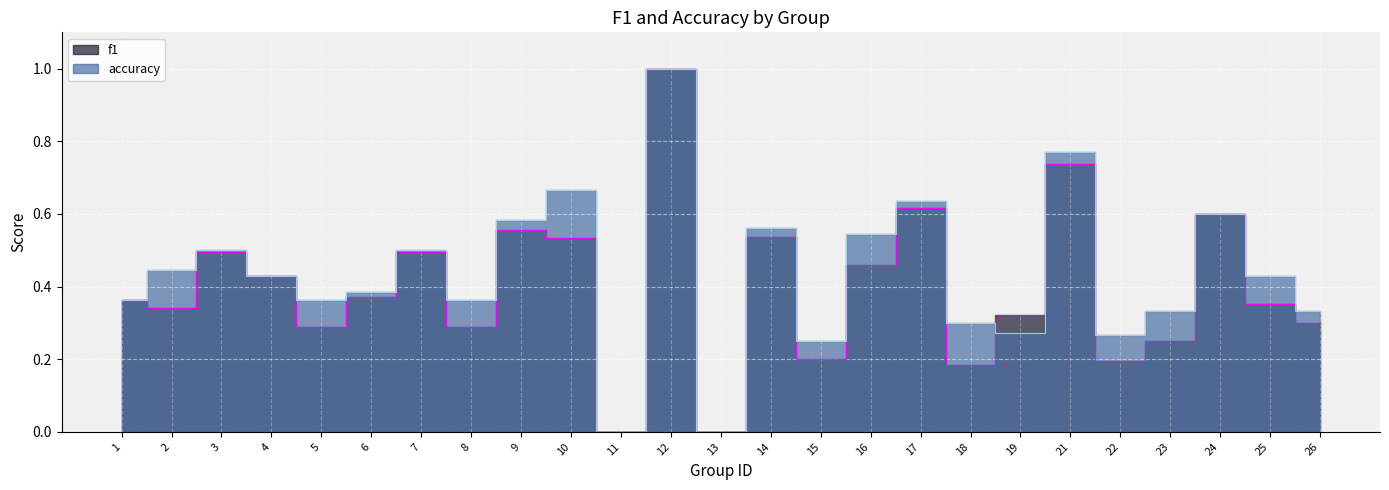

Reading left to right, transcribe all the data shown in this chart.

f1: 1=0.4	2=0.3	3=0.5	4=0.4	5=0.3	6=0.4	7=0.5	8=0.3	9=0.6	10=0.5	11=0.0	12=1.0	13=0.0	14=0.5	15=0.2	16=0.5	17=0.6	18=0.2	19=0.3	21=0.7	22=0.2	23=0.2	24=0.6	25=0.4	26=0.3
accuracy: 1=0.4	2=0.4	3=0.5	4=0.4	5=0.4	6=0.4	7=0.5	8=0.4	9=0.6	10=0.7	11=0.0	12=1.0	13=0.0	14=0.6	15=0.2	16=0.5	17=0.6	18=0.3	19=0.3	21=0.8	22=0.3	23=0.3	24=0.6	25=0.4	26=0.3